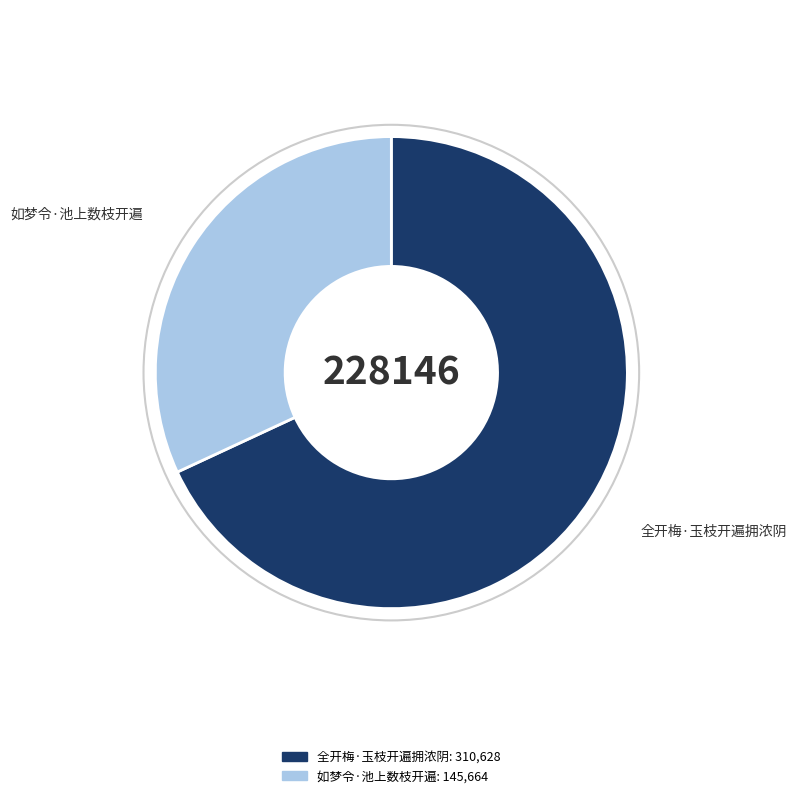

Is it true that 如梦令·池上数枝开遍 is 32% of the pie?

True